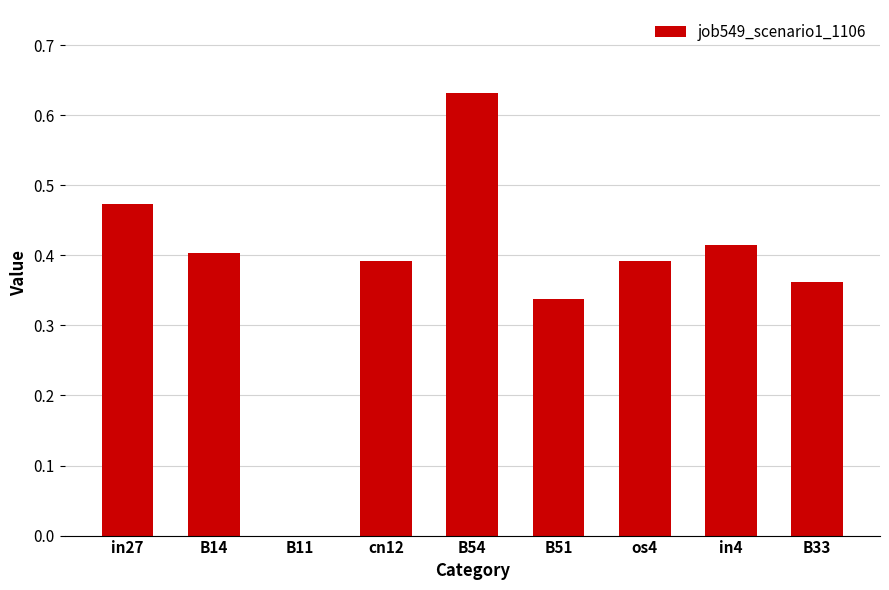

What is the sum of all values?

3.4